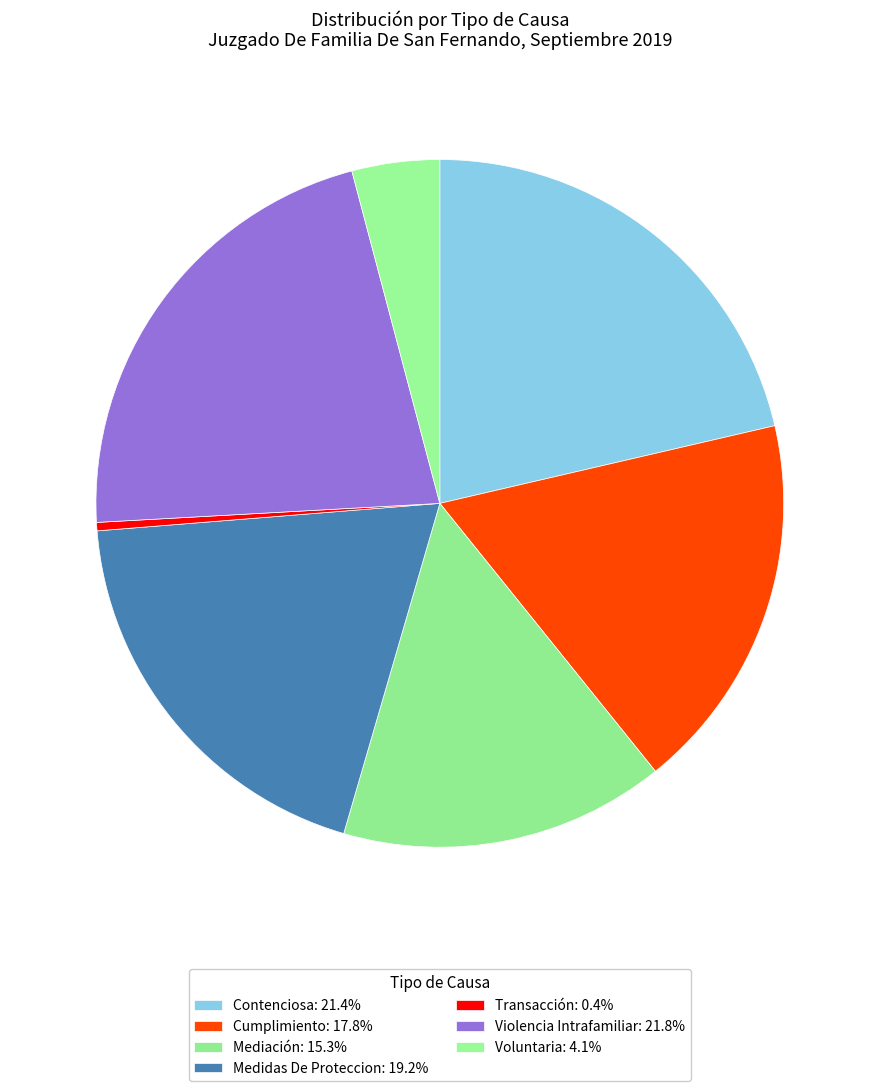

To the nearest percent, what is the average slice percentage?

14%